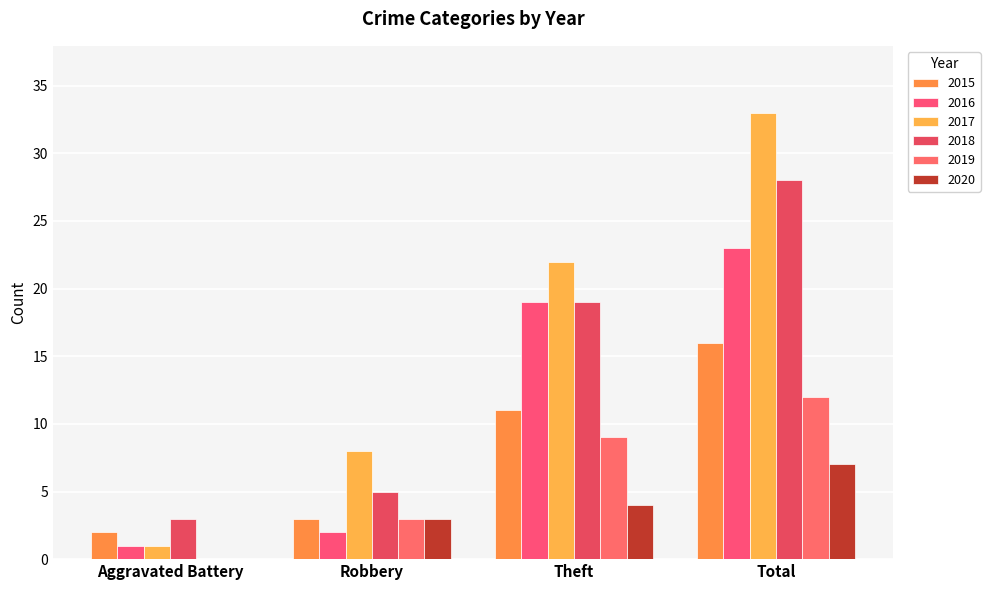

Which series has the largest range (max minus min)?

2017